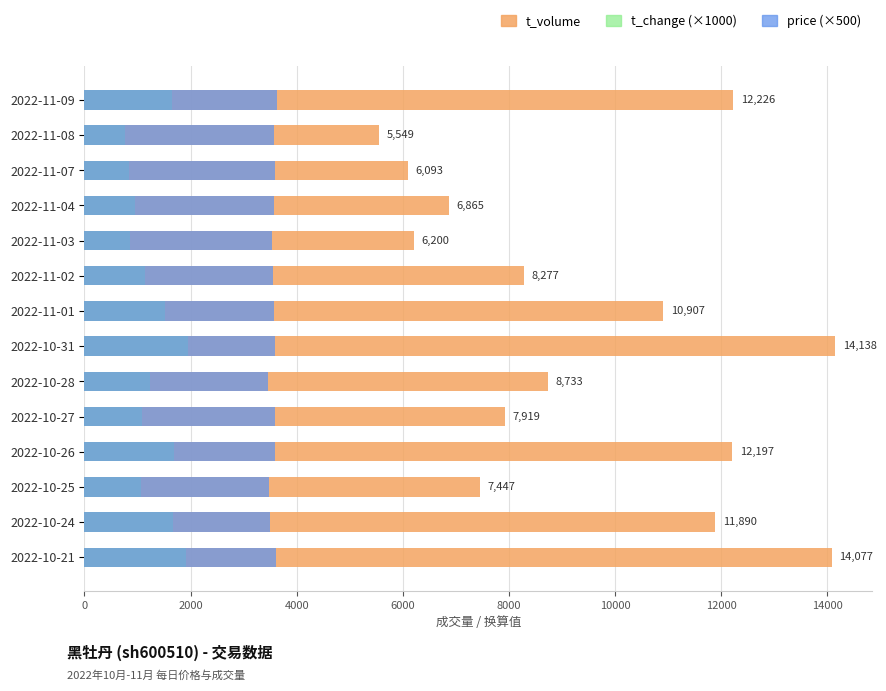

How many bars are there in each group?

3